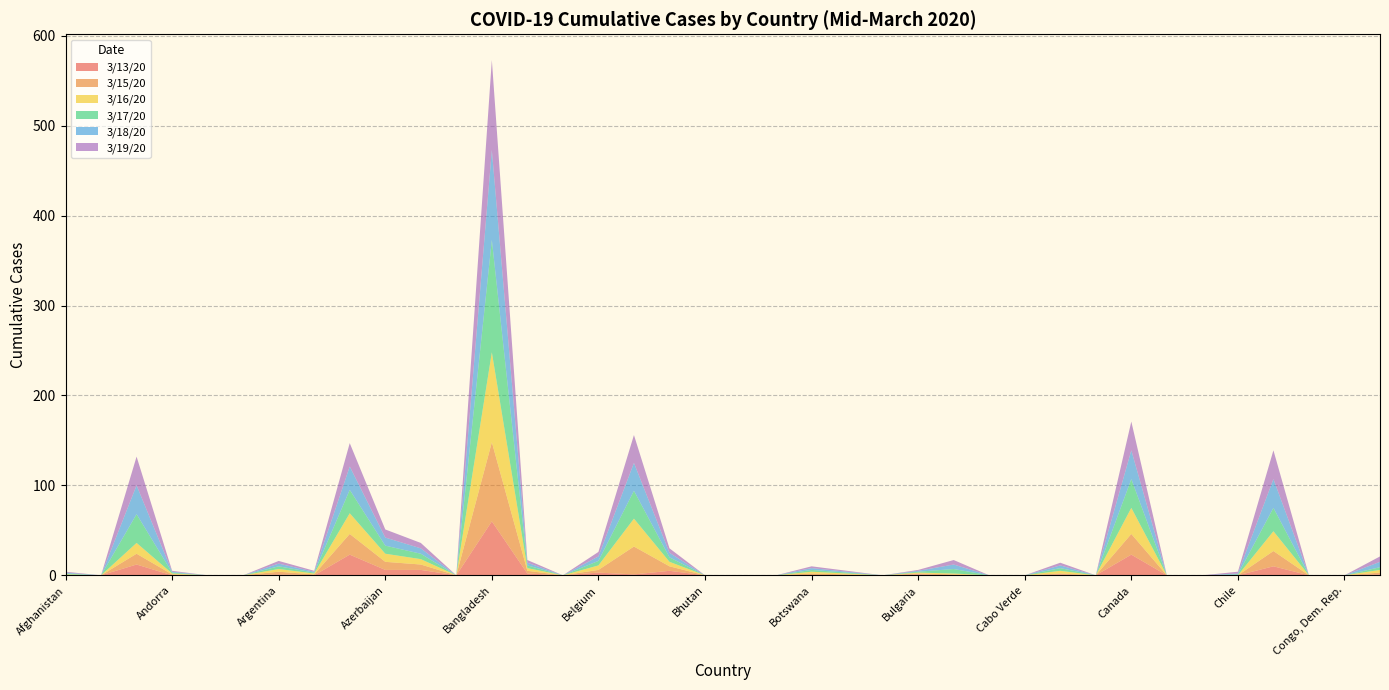

Reading left to right, what are all the values shown in this chart?

3/13/20: 0	0	12	0	0	0	1	0	23	6	6	0	60	2	0	3	1	5	0	0	0	0	0	0	1	0	0	0	1	0	23	0	0	0	10	0	0	1
3/15/20: 0	0	12	1	0	0	3	1	23	9	6	0	88	3	0	3	31	5	0	0	0	2	1	0	1	1	0	0	1	0	23	0	0	0	17	0	0	2
3/16/20: 1	0	12	1	0	0	3	1	23	9	6	0	100	3	0	5	31	5	0	0	0	2	1	0	1	1	0	0	3	0	29	0	0	0	22	0	0	3
3/17/20: 1	0	32	1	0	0	3	1	26	9	6	0	125	3	0	5	31	5	0	0	0	2	1	0	1	5	0	0	3	0	32	0	0	1	26	0	0	3
3/18/20: 1	0	32	1	0	0	3	1	26	9	6	0	100	3	0	5	31	5	0	0	0	2	1	0	1	5	0	0	3	0	32	0	0	1	32	0	0	6
3/19/20: 1	0	32	1	0	0	3	1	26	9	6	0	100	3	0	5	31	5	0	0	0	2	1	0	1	5	0	0	3	0	32	0	0	2	32	0	0	6